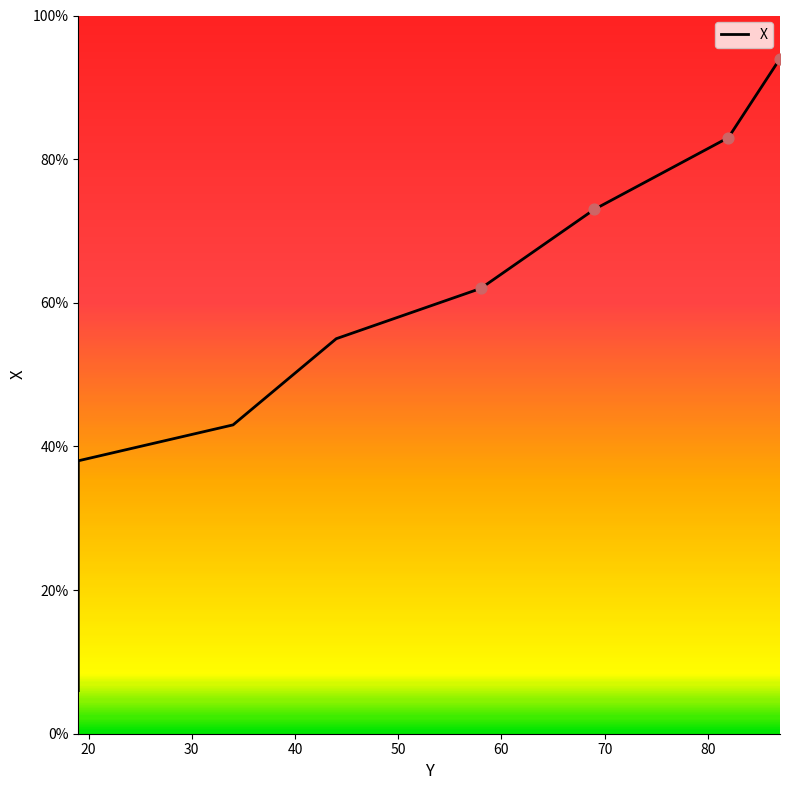

What is the change in value from 19 to 58?

+56